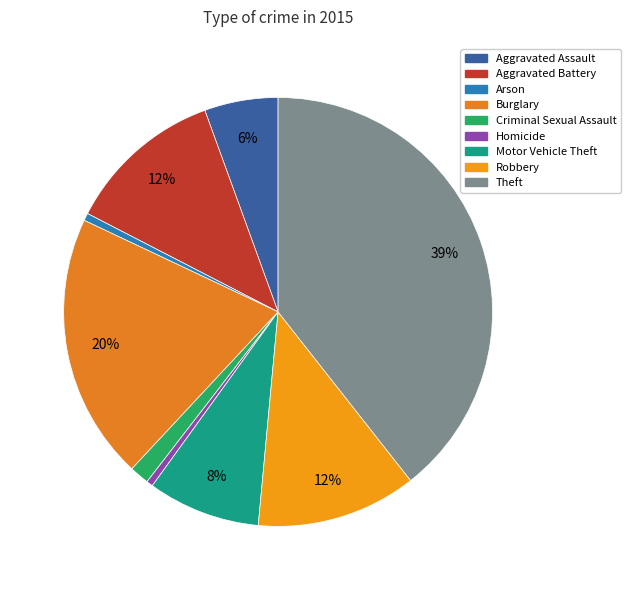

The Motor Vehicle Theft slice represents 20% of the pie. True or false?

False